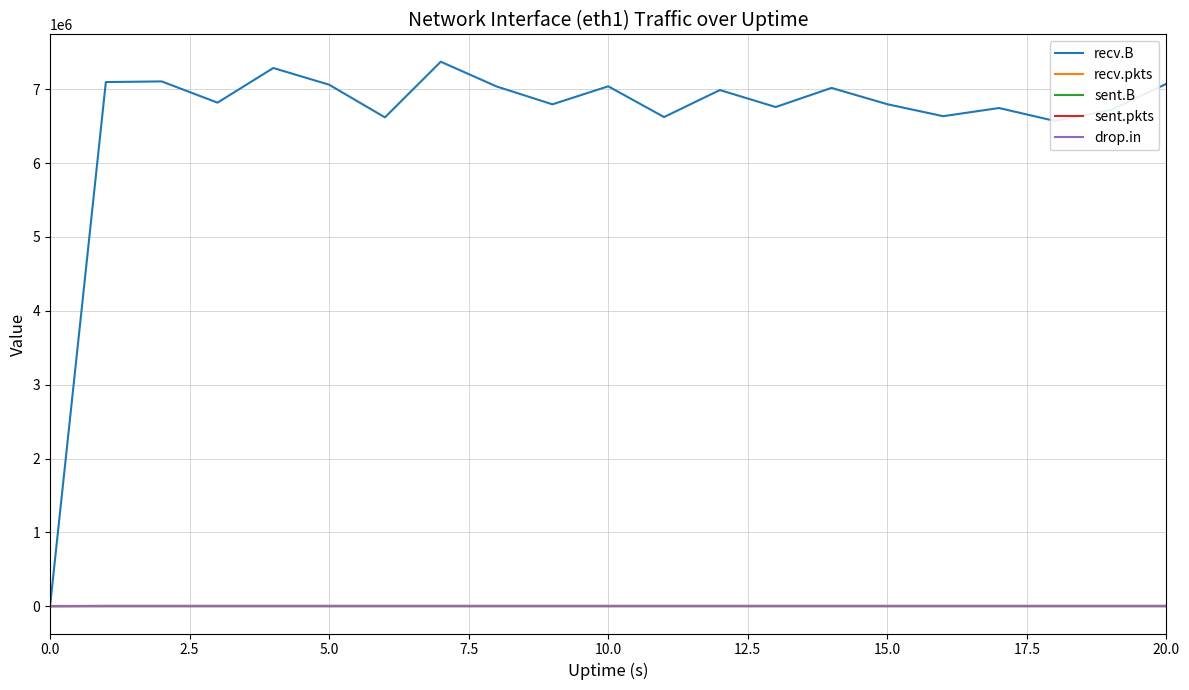

What is the highest value of the drop.in series?

1